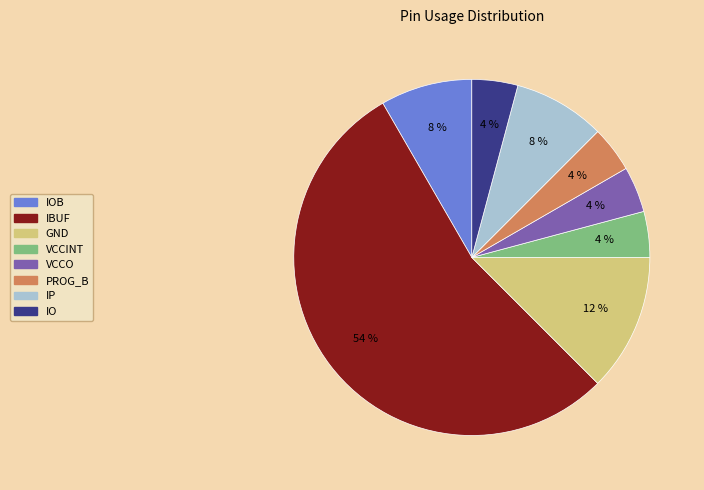

Is there a majority slice in this chart?

Yes